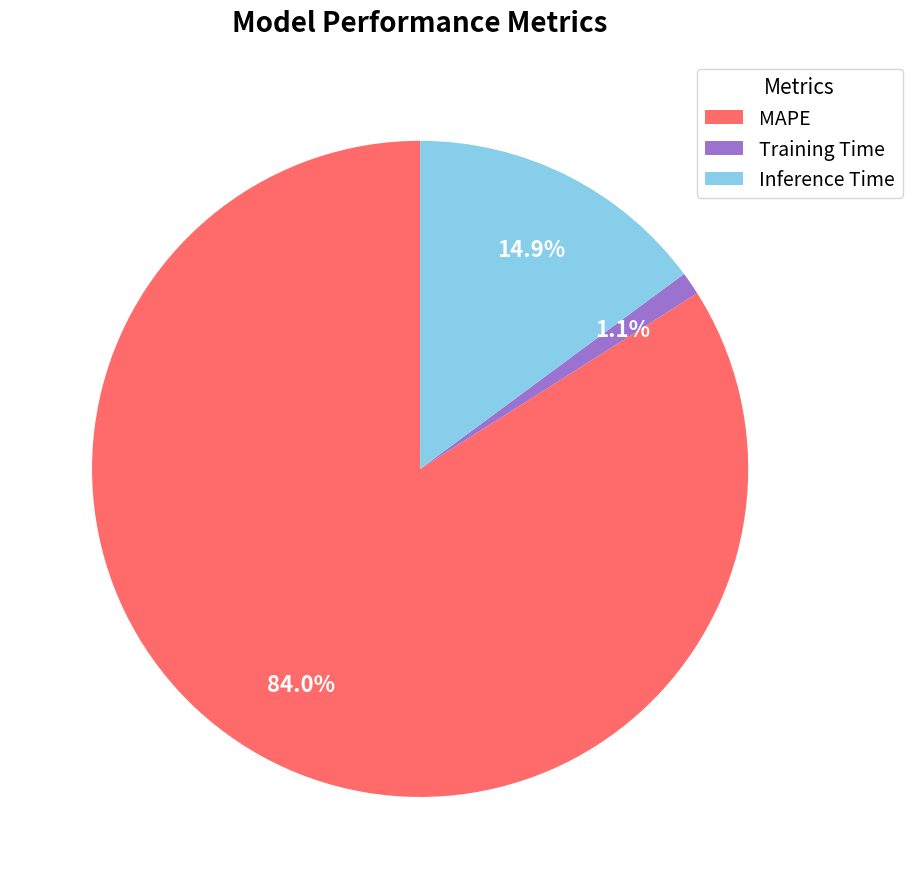

Which slice is the largest?

MAPE